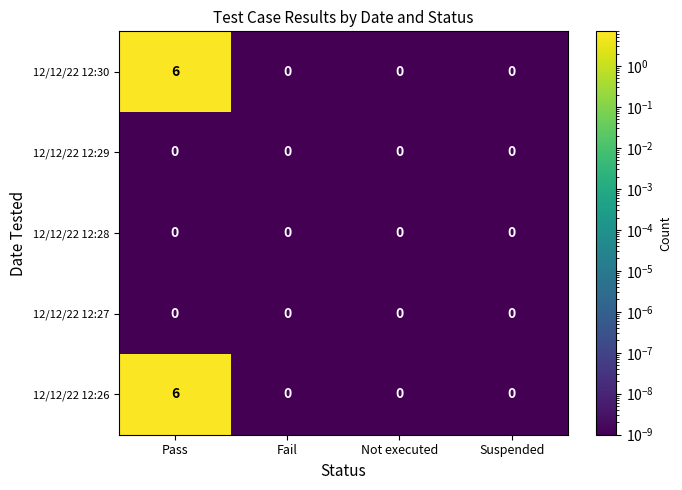

At which label does 12/12/22 12:26 reach its peak?

Pass